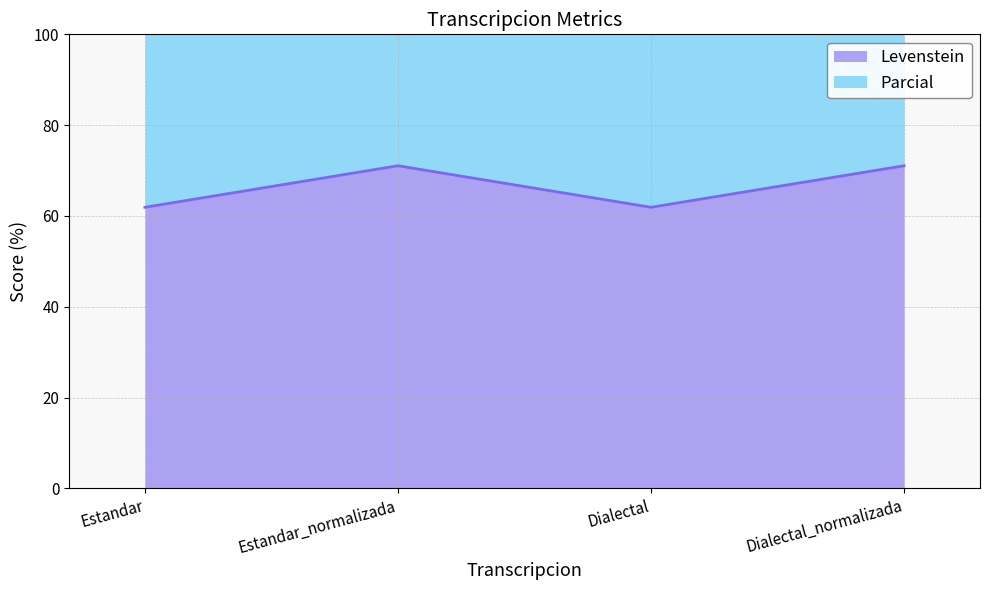

Which category has the lowest value in the Levenstein series?

Estandar